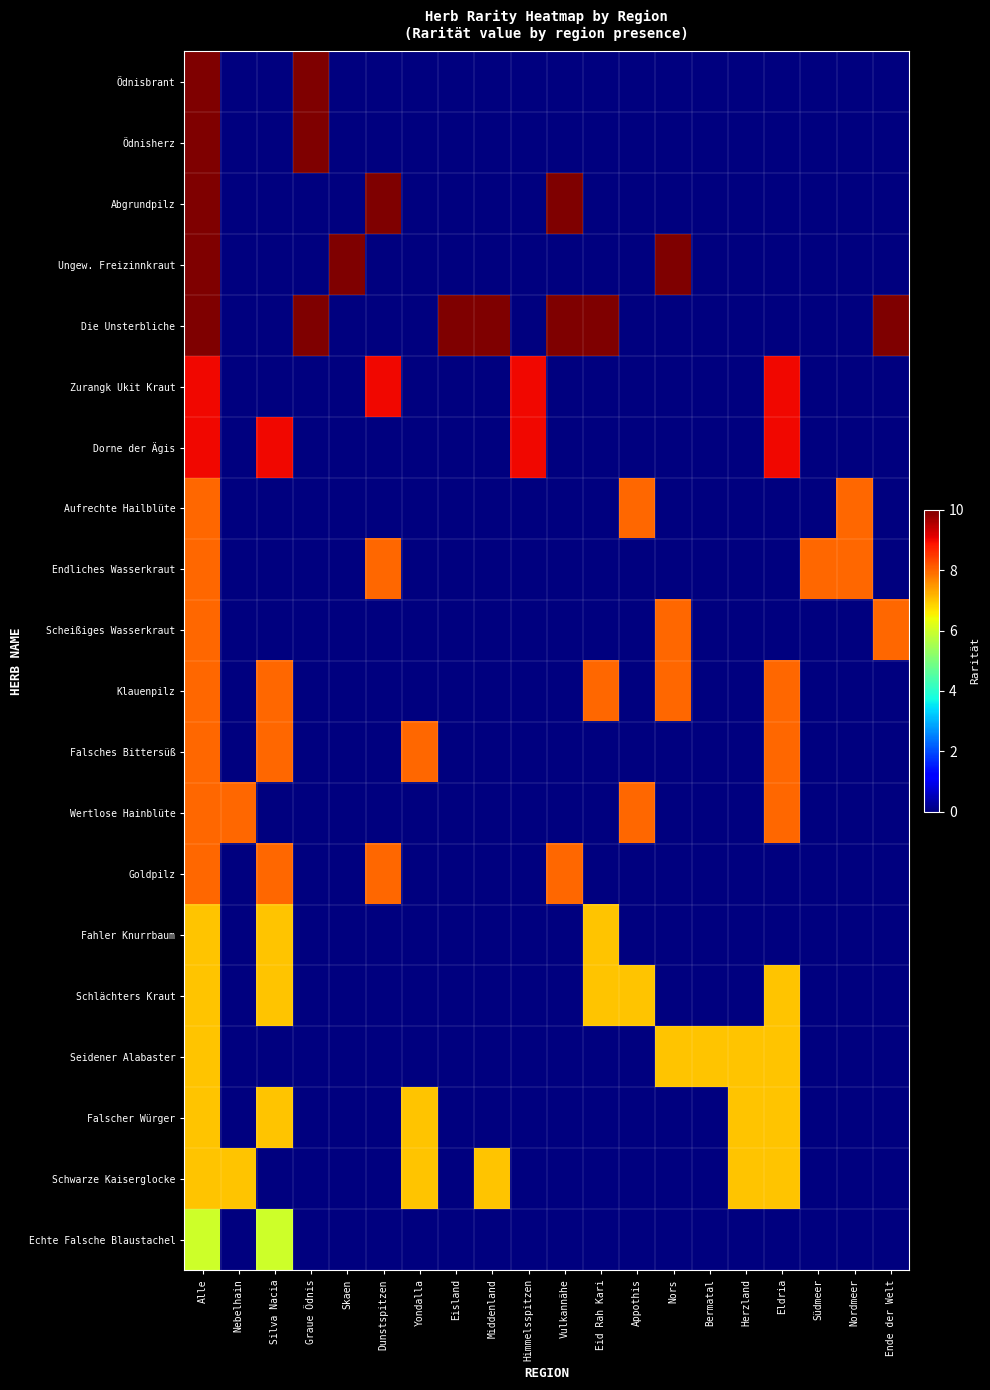

Reading left to right, list all the values displayed in this chart.

Ödnisbrant: Alle=10	Nebelhain=0	Silva Nacia=0	Graue Ödnis=10	Skaen=0	Dunstspitzen=0	Yondalla=0	Eisland=0	Middenland=0	Himmelsspitzen=0	Vulkannähe=0	Eid Rah Kari=0	Appothis=0	Nors=0	Bermatal=0	Herzland=0	Eldria=0	Südmeer=0	Nordmeer=0	Ende der Welt=0
Ödnisherz: Alle=10	Nebelhain=0	Silva Nacia=0	Graue Ödnis=10	Skaen=0	Dunstspitzen=0	Yondalla=0	Eisland=0	Middenland=0	Himmelsspitzen=0	Vulkannähe=0	Eid Rah Kari=0	Appothis=0	Nors=0	Bermatal=0	Herzland=0	Eldria=0	Südmeer=0	Nordmeer=0	Ende der Welt=0
Abgrundpilz: Alle=10	Nebelhain=0	Silva Nacia=0	Graue Ödnis=0	Skaen=0	Dunstspitzen=10	Yondalla=0	Eisland=0	Middenland=0	Himmelsspitzen=0	Vulkannähe=10	Eid Rah Kari=0	Appothis=0	Nors=0	Bermatal=0	Herzland=0	Eldria=0	Südmeer=0	Nordmeer=0	Ende der Welt=0
Ungew. Freizinnkraut: Alle=10	Nebelhain=0	Silva Nacia=0	Graue Ödnis=0	Skaen=10	Dunstspitzen=0	Yondalla=0	Eisland=0	Middenland=0	Himmelsspitzen=0	Vulkannähe=0	Eid Rah Kari=0	Appothis=0	Nors=10	Bermatal=0	Herzland=0	Eldria=0	Südmeer=0	Nordmeer=0	Ende der Welt=0
Die Unsterbliche: Alle=10	Nebelhain=0	Silva Nacia=0	Graue Ödnis=10	Skaen=0	Dunstspitzen=0	Yondalla=0	Eisland=10	Middenland=10	Himmelsspitzen=0	Vulkannähe=10	Eid Rah Kari=10	Appothis=0	Nors=0	Bermatal=0	Herzland=0	Eldria=0	Südmeer=0	Nordmeer=0	Ende der Welt=10
Zurangk Ukit Kraut: Alle=9	Nebelhain=0	Silva Nacia=0	Graue Ödnis=0	Skaen=0	Dunstspitzen=9	Yondalla=0	Eisland=0	Middenland=0	Himmelsspitzen=9	Vulkannähe=0	Eid Rah Kari=0	Appothis=0	Nors=0	Bermatal=0	Herzland=0	Eldria=9	Südmeer=0	Nordmeer=0	Ende der Welt=0
Dorne der Ägis: Alle=9	Nebelhain=0	Silva Nacia=9	Graue Ödnis=0	Skaen=0	Dunstspitzen=0	Yondalla=0	Eisland=0	Middenland=0	Himmelsspitzen=9	Vulkannähe=0	Eid Rah Kari=0	Appothis=0	Nors=0	Bermatal=0	Herzland=0	Eldria=9	Südmeer=0	Nordmeer=0	Ende der Welt=0
Aufrechte Hailblüte: Alle=8	Nebelhain=0	Silva Nacia=0	Graue Ödnis=0	Skaen=0	Dunstspitzen=0	Yondalla=0	Eisland=0	Middenland=0	Himmelsspitzen=0	Vulkannähe=0	Eid Rah Kari=0	Appothis=8	Nors=0	Bermatal=0	Herzland=0	Eldria=0	Südmeer=0	Nordmeer=8	Ende der Welt=0
Endliches Wasserkraut: Alle=8	Nebelhain=0	Silva Nacia=0	Graue Ödnis=0	Skaen=0	Dunstspitzen=8	Yondalla=0	Eisland=0	Middenland=0	Himmelsspitzen=0	Vulkannähe=0	Eid Rah Kari=0	Appothis=0	Nors=0	Bermatal=0	Herzland=0	Eldria=0	Südmeer=8	Nordmeer=8	Ende der Welt=0
Scheißiges Wasserkraut: Alle=8	Nebelhain=0	Silva Nacia=0	Graue Ödnis=0	Skaen=0	Dunstspitzen=0	Yondalla=0	Eisland=0	Middenland=0	Himmelsspitzen=0	Vulkannähe=0	Eid Rah Kari=0	Appothis=0	Nors=8	Bermatal=0	Herzland=0	Eldria=0	Südmeer=0	Nordmeer=0	Ende der Welt=8
Klauenpilz: Alle=8	Nebelhain=0	Silva Nacia=8	Graue Ödnis=0	Skaen=0	Dunstspitzen=0	Yondalla=0	Eisland=0	Middenland=0	Himmelsspitzen=0	Vulkannähe=0	Eid Rah Kari=8	Appothis=0	Nors=8	Bermatal=0	Herzland=0	Eldria=8	Südmeer=0	Nordmeer=0	Ende der Welt=0
Falsches Bittersüß: Alle=8	Nebelhain=0	Silva Nacia=8	Graue Ödnis=0	Skaen=0	Dunstspitzen=0	Yondalla=8	Eisland=0	Middenland=0	Himmelsspitzen=0	Vulkannähe=0	Eid Rah Kari=0	Appothis=0	Nors=0	Bermatal=0	Herzland=0	Eldria=8	Südmeer=0	Nordmeer=0	Ende der Welt=0
Wertlose Hainblüte: Alle=8	Nebelhain=8	Silva Nacia=0	Graue Ödnis=0	Skaen=0	Dunstspitzen=0	Yondalla=0	Eisland=0	Middenland=0	Himmelsspitzen=0	Vulkannähe=0	Eid Rah Kari=0	Appothis=8	Nors=0	Bermatal=0	Herzland=0	Eldria=8	Südmeer=0	Nordmeer=0	Ende der Welt=0
Goldpilz: Alle=8	Nebelhain=0	Silva Nacia=8	Graue Ödnis=0	Skaen=0	Dunstspitzen=8	Yondalla=0	Eisland=0	Middenland=0	Himmelsspitzen=0	Vulkannähe=8	Eid Rah Kari=0	Appothis=0	Nors=0	Bermatal=0	Herzland=0	Eldria=0	Südmeer=0	Nordmeer=0	Ende der Welt=0
Fahler Knurrbaum: Alle=7	Nebelhain=0	Silva Nacia=7	Graue Ödnis=0	Skaen=0	Dunstspitzen=0	Yondalla=0	Eisland=0	Middenland=0	Himmelsspitzen=0	Vulkannähe=0	Eid Rah Kari=7	Appothis=0	Nors=0	Bermatal=0	Herzland=0	Eldria=0	Südmeer=0	Nordmeer=0	Ende der Welt=0
Schlächters Kraut: Alle=7	Nebelhain=0	Silva Nacia=7	Graue Ödnis=0	Skaen=0	Dunstspitzen=0	Yondalla=0	Eisland=0	Middenland=0	Himmelsspitzen=0	Vulkannähe=0	Eid Rah Kari=7	Appothis=7	Nors=0	Bermatal=0	Herzland=0	Eldria=7	Südmeer=0	Nordmeer=0	Ende der Welt=0
Seidener Alabaster: Alle=7	Nebelhain=0	Silva Nacia=0	Graue Ödnis=0	Skaen=0	Dunstspitzen=0	Yondalla=0	Eisland=0	Middenland=0	Himmelsspitzen=0	Vulkannähe=0	Eid Rah Kari=0	Appothis=0	Nors=7	Bermatal=7	Herzland=7	Eldria=7	Südmeer=0	Nordmeer=0	Ende der Welt=0
Falscher Würger: Alle=7	Nebelhain=0	Silva Nacia=7	Graue Ödnis=0	Skaen=0	Dunstspitzen=0	Yondalla=7	Eisland=0	Middenland=0	Himmelsspitzen=0	Vulkannähe=0	Eid Rah Kari=0	Appothis=0	Nors=0	Bermatal=0	Herzland=7	Eldria=7	Südmeer=0	Nordmeer=0	Ende der Welt=0
Schwarze Kaiserglocke: Alle=7	Nebelhain=7	Silva Nacia=0	Graue Ödnis=0	Skaen=0	Dunstspitzen=0	Yondalla=7	Eisland=0	Middenland=7	Himmelsspitzen=0	Vulkannähe=0	Eid Rah Kari=0	Appothis=0	Nors=0	Bermatal=0	Herzland=7	Eldria=7	Südmeer=0	Nordmeer=0	Ende der Welt=0
Echte Falsche Blaustachel: Alle=6	Nebelhain=0	Silva Nacia=6	Graue Ödnis=0	Skaen=0	Dunstspitzen=0	Yondalla=0	Eisland=0	Middenland=0	Himmelsspitzen=0	Vulkannähe=0	Eid Rah Kari=0	Appothis=0	Nors=0	Bermatal=0	Herzland=0	Eldria=0	Südmeer=0	Nordmeer=0	Ende der Welt=0